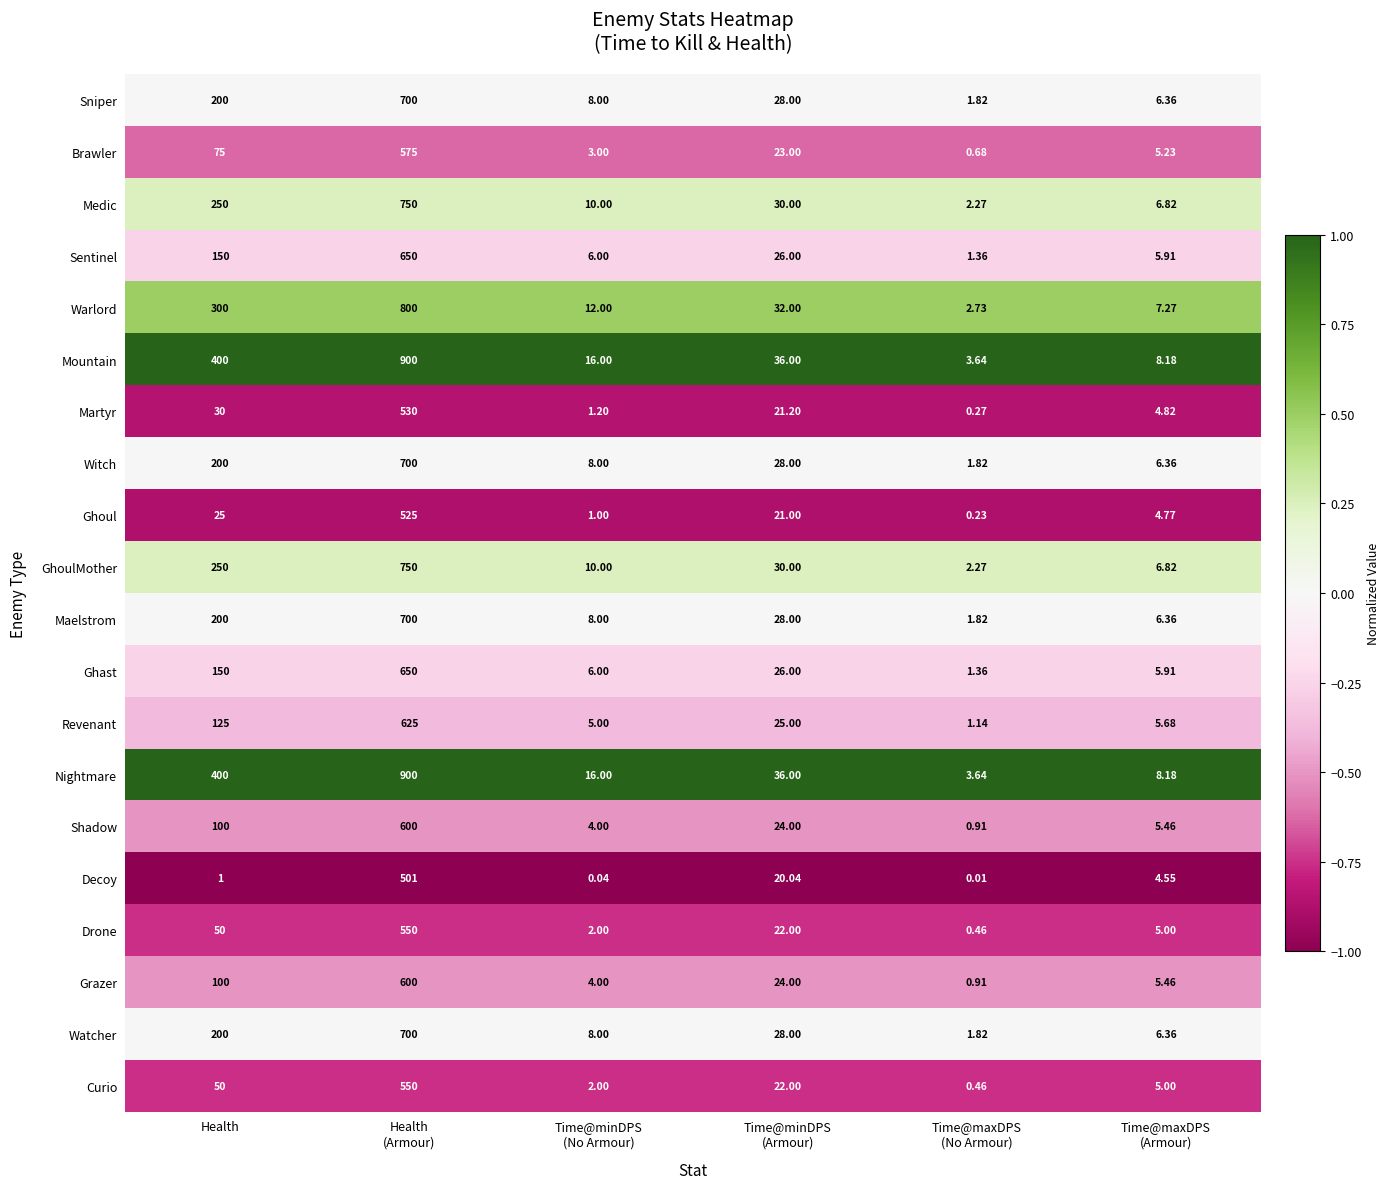

Where does the Martyr series first go above 21?

Health